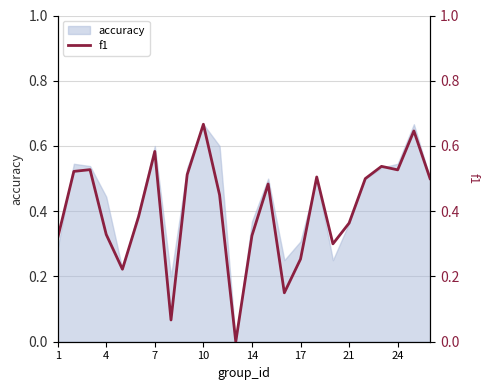

The value of accuracy at 24 is 0.9. True or false?

False